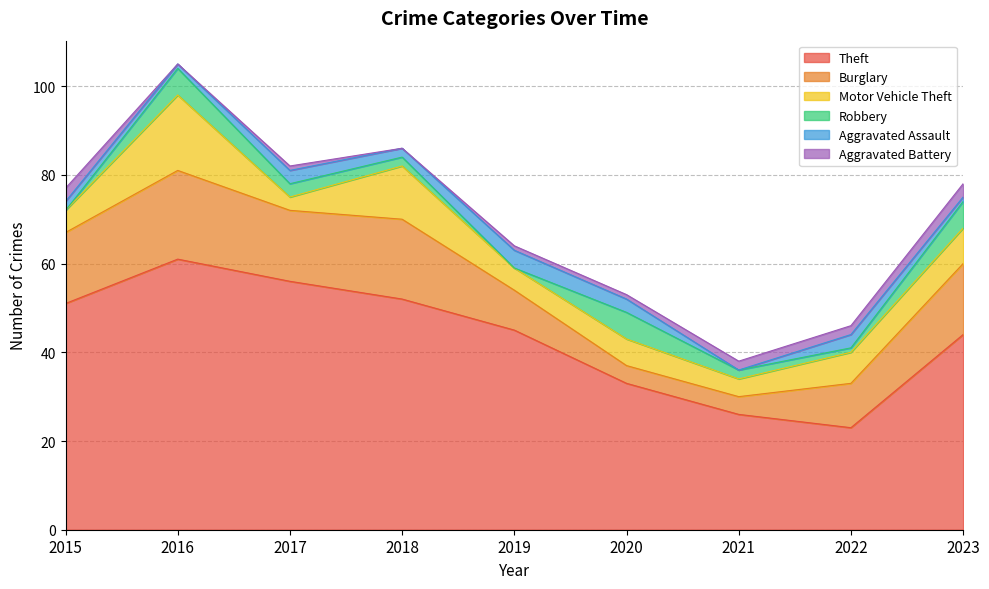

At which category does Aggravated Assault reach its first local valley?

2016